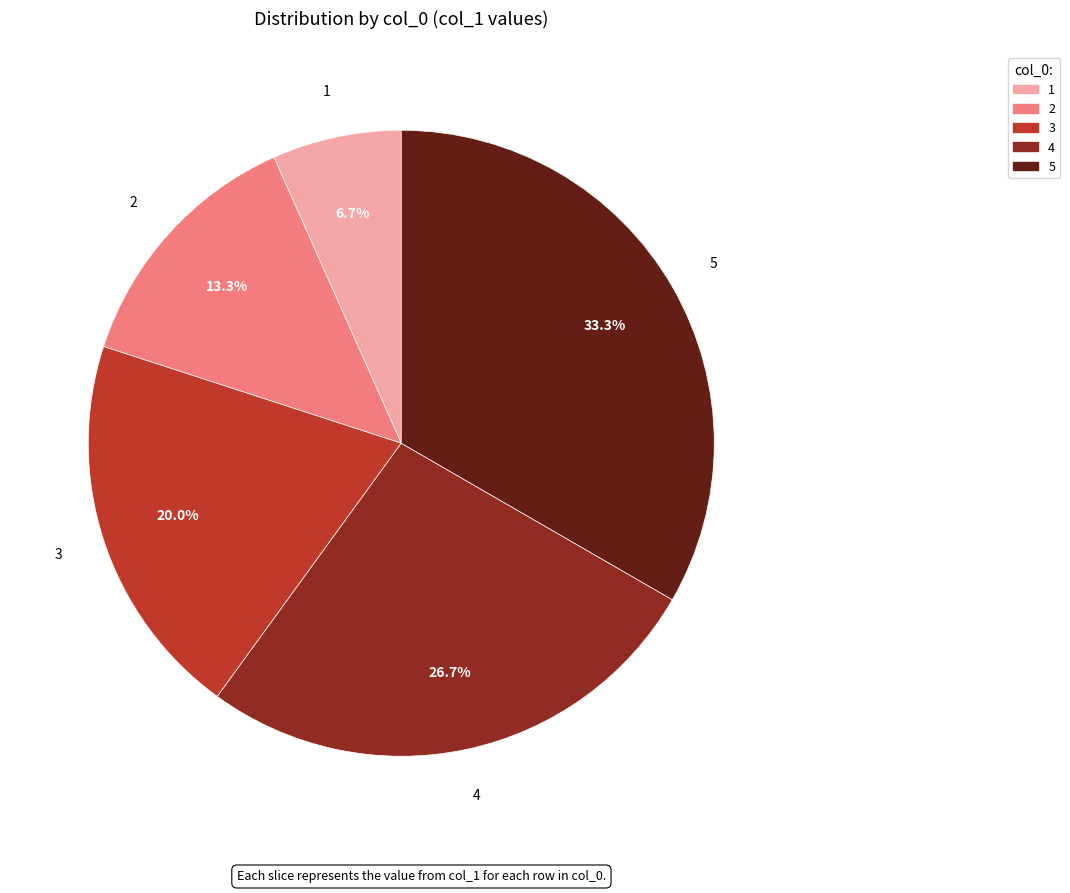

To the nearest percent, what is the average slice percentage?

20%